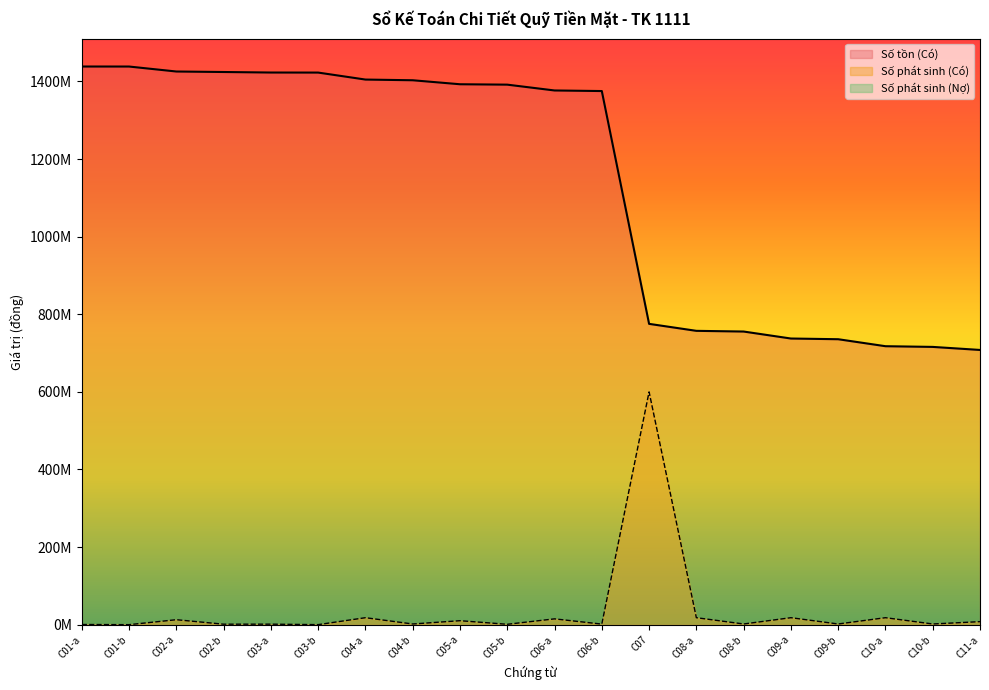

Reading left to right, what are all the values shown in this chart?

Số tồn (Có): 1438551443	1438502383	1425684202	1424402383	1423066019	1422932383	1404932383	1403132383	1392846983	1391818443	1376818443	1375318443	775318443	757318443	755518443	737518443	735718443	717718443	715918443	708070261
Số phát sinh (Có): 490600	49060	12818181	1281819	1336364	133636	18000000	1800000	10285400	1028540	15000000	1500000	600000000	18000000	1800000	18000000	1800000	18000000	1800000	7848182